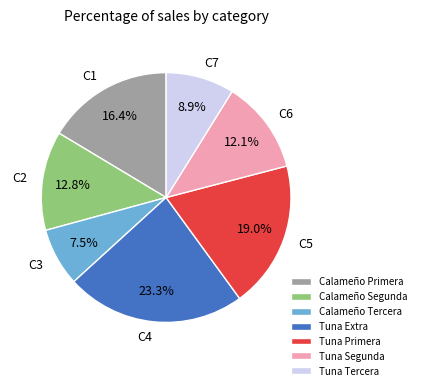

To the nearest percent, what is the difference between the largest and smallest slice percentages?

16%